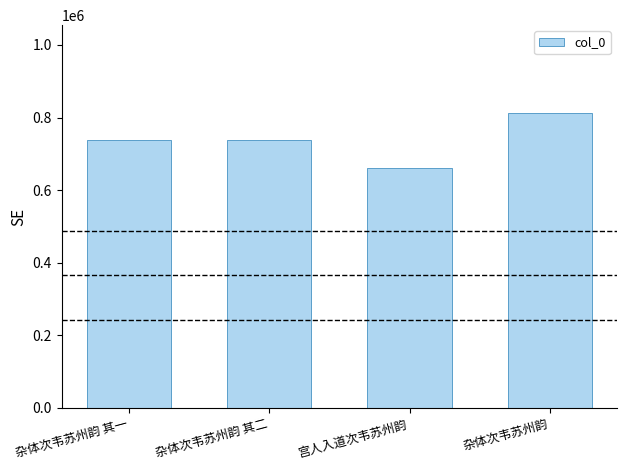

Which has a higher value, 杂体次韦苏州韵 其一 or 宫人入道次韦苏州韵?

杂体次韦苏州韵 其一